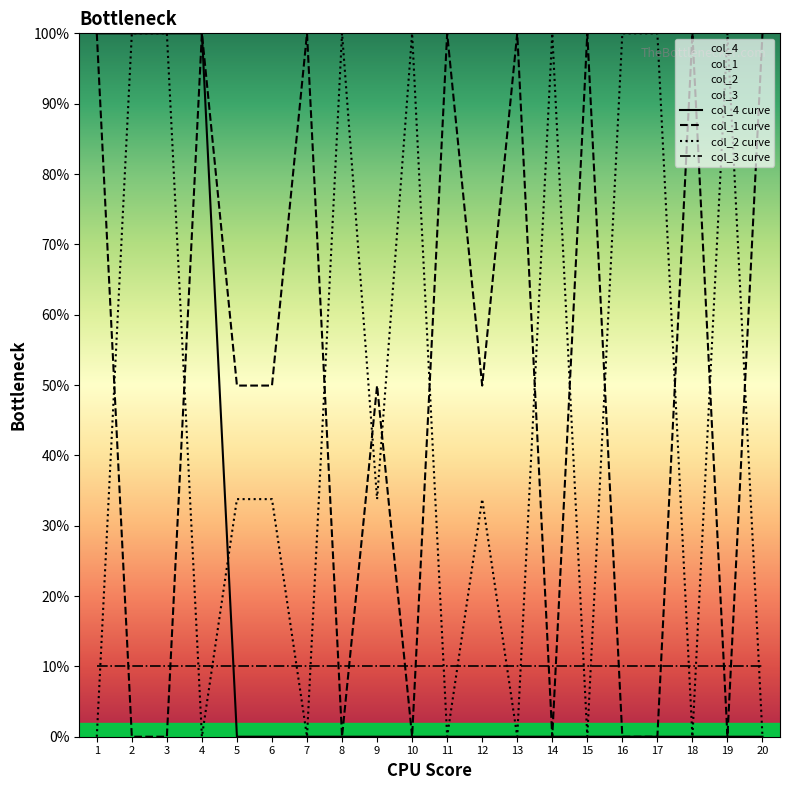

Is this an area chart (filled region under the line)?

No